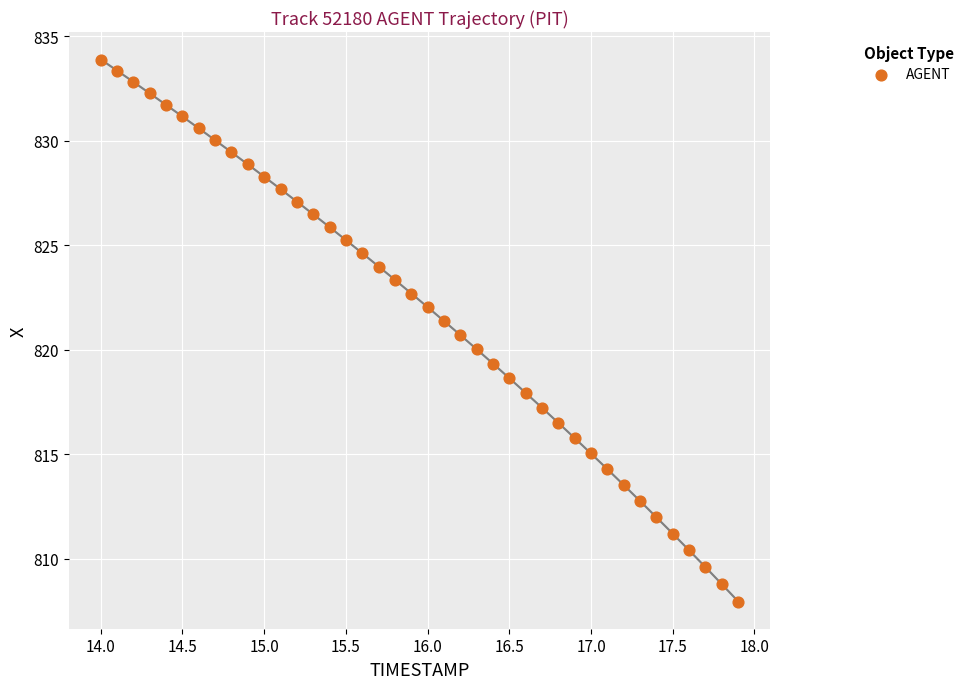

What is the range of Y values (max minus min)?

25.9